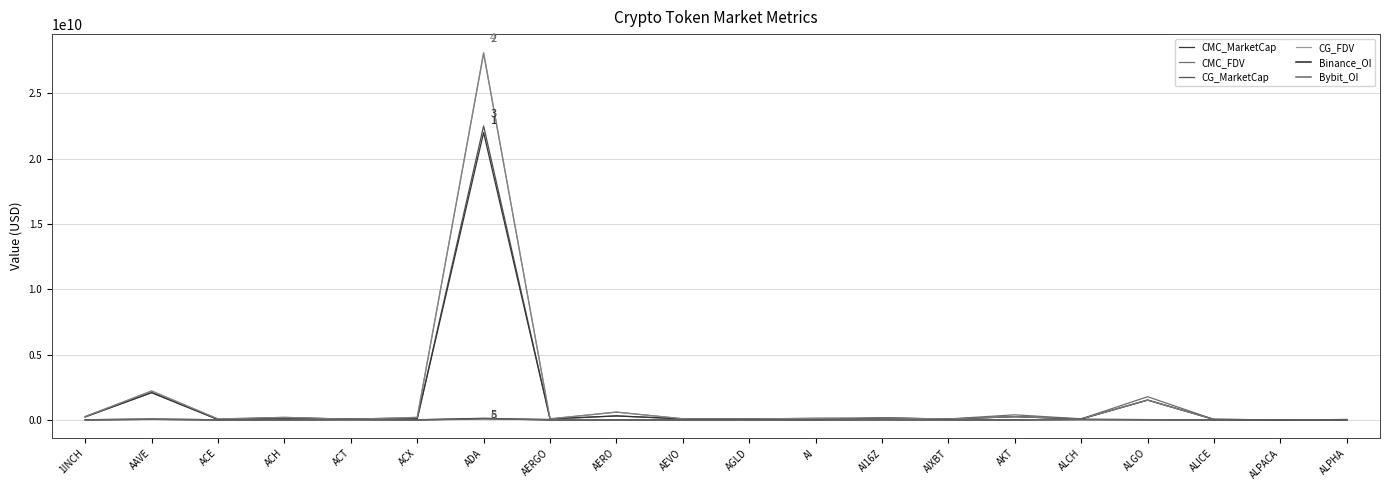

Does the chart have visible grid lines?

Yes